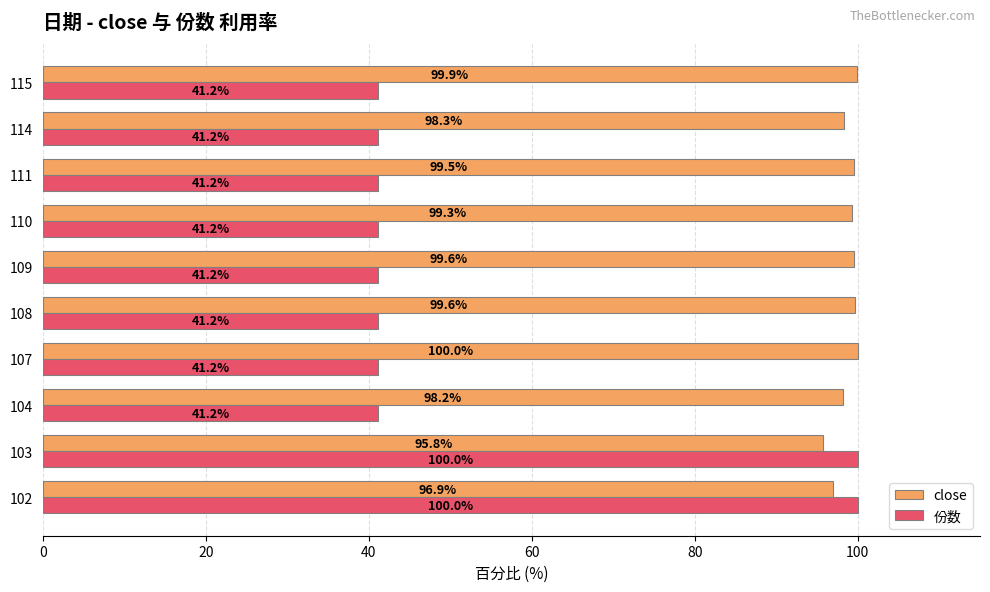

What is the spread (max minus min) of values at 104?

57.0